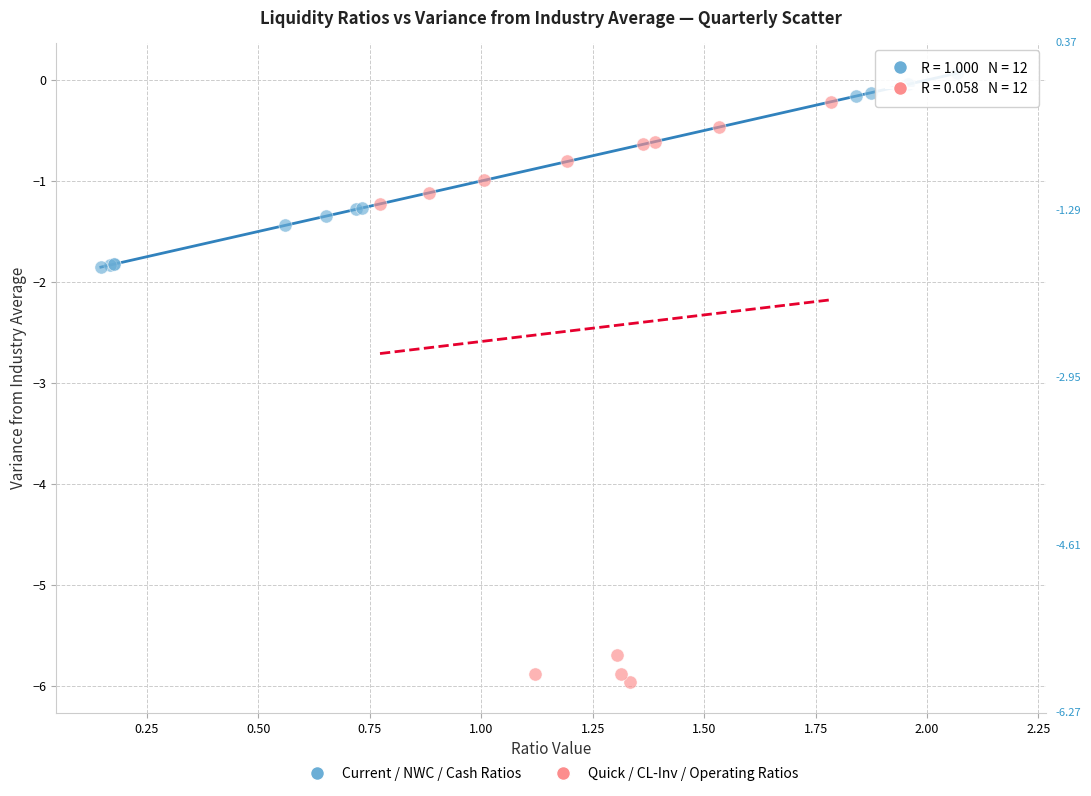

Which series reaches the maximum Y coordinate?

Current / NWC / Cash Ratios